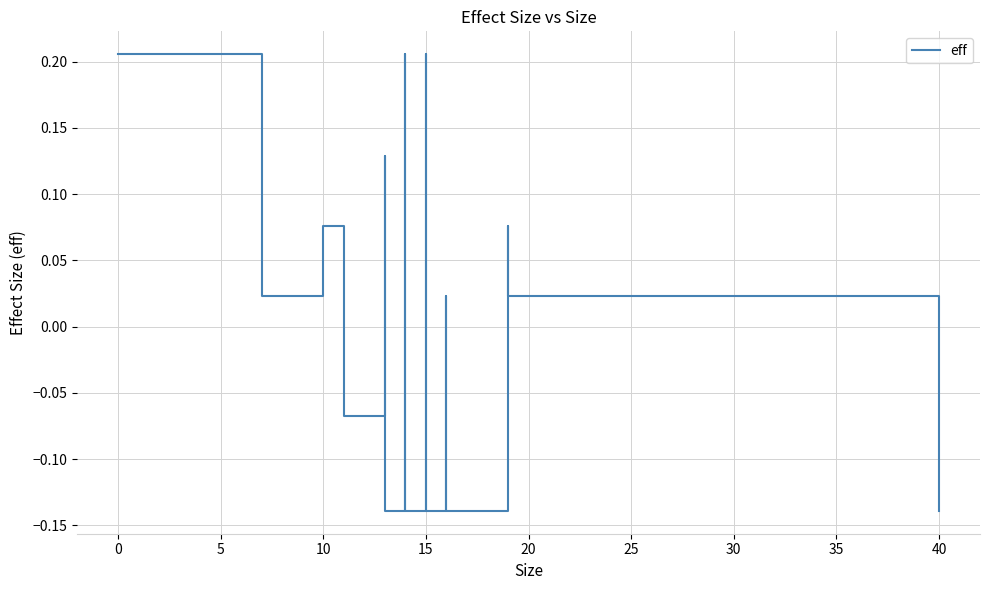

What is the minimum value shown in the chart?

-0.1